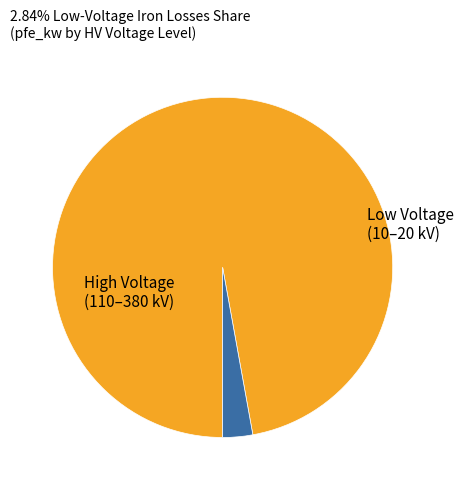

How many slices are in this pie chart?

2